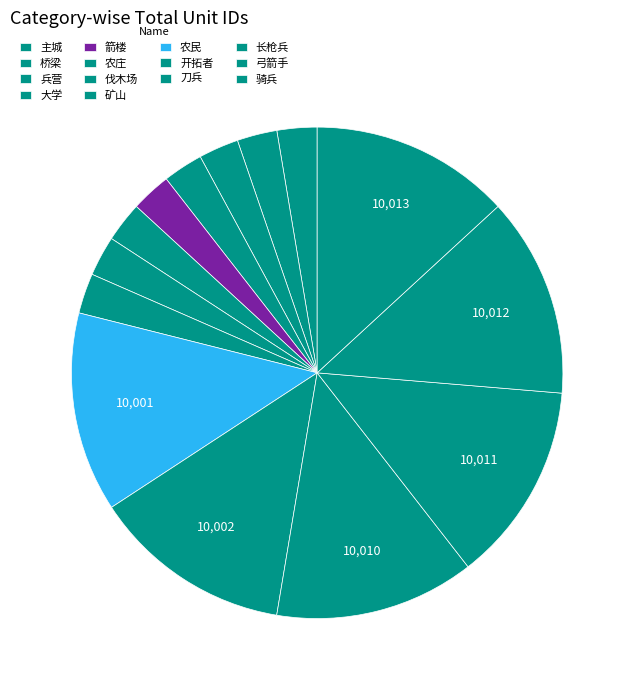

To the nearest percent, what percentage of the pie is 刀兵?

13%